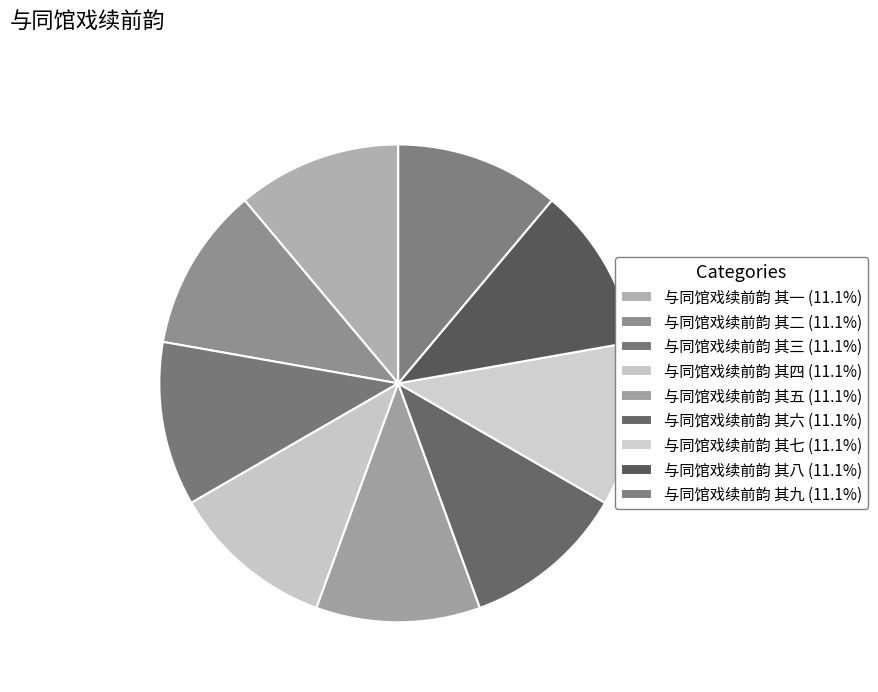

Which category has the smallest portion of the pie?

与同馆戏续前韵 其一